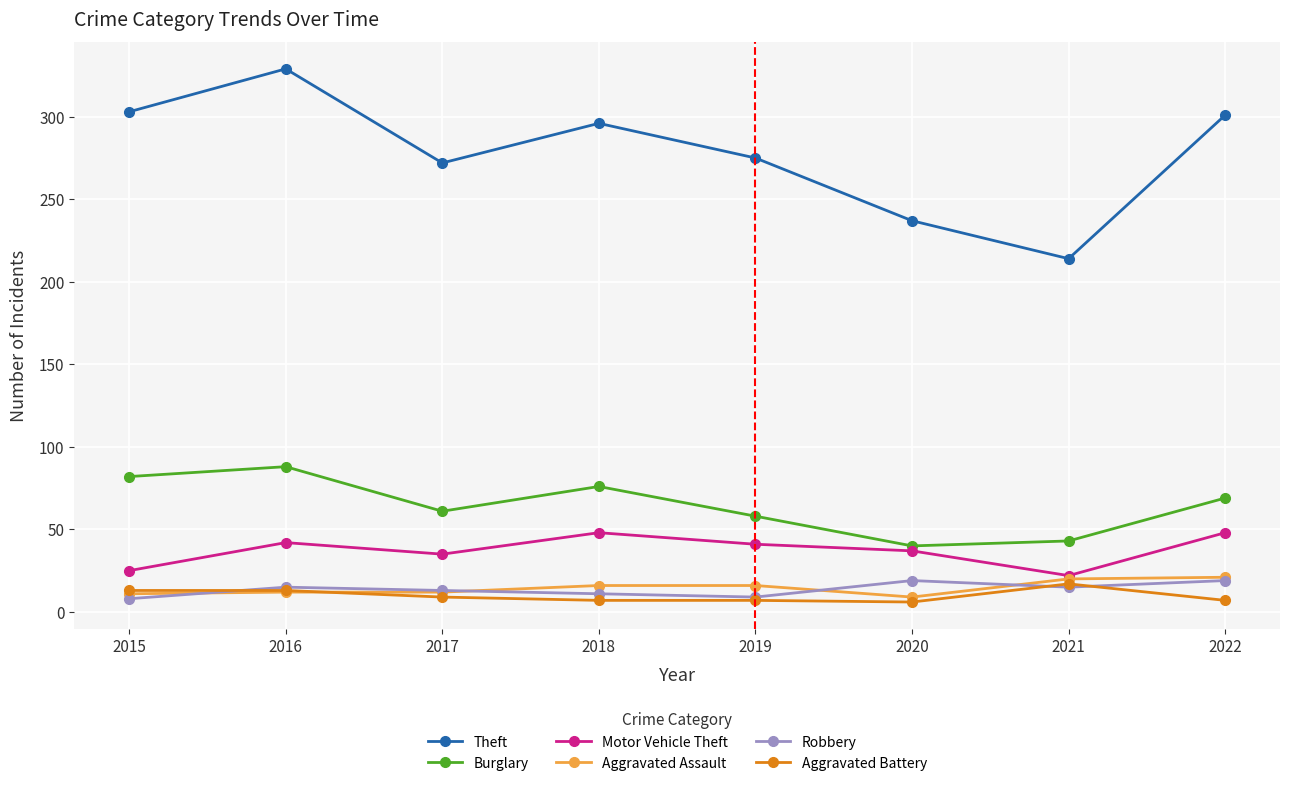

The value of Burglary at 2016 is 88. True or false?

True